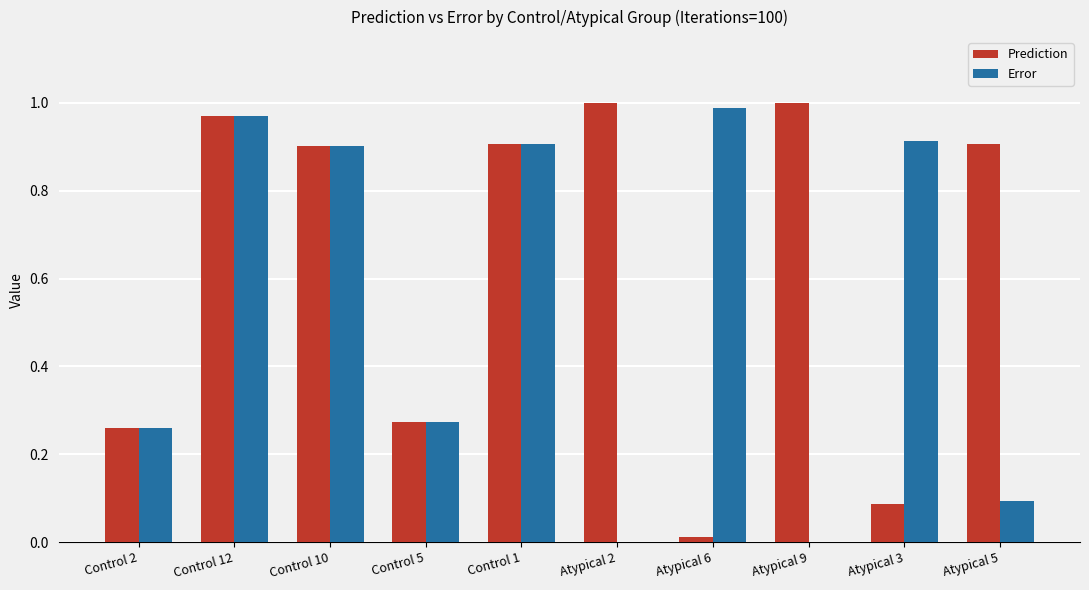

Is the value of Prediction at Atypical 9 greater than the value of Error at Atypical 6?

Yes